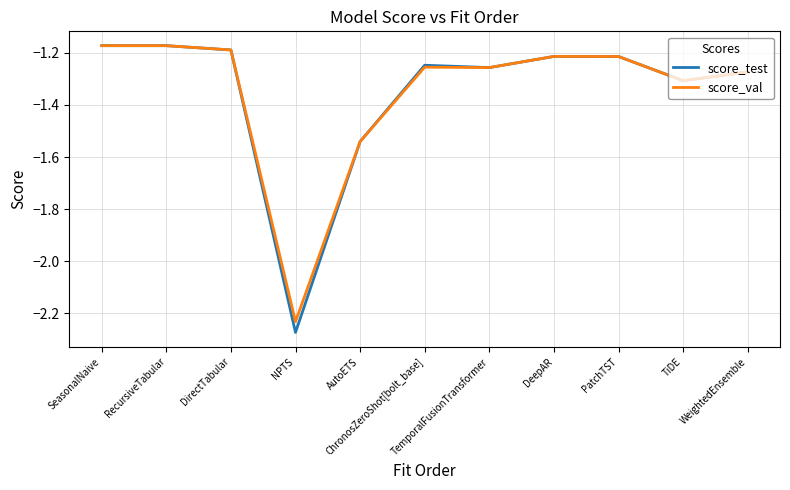

What is the sum of the score_test values at TiDE and AutoETS?

-2.8